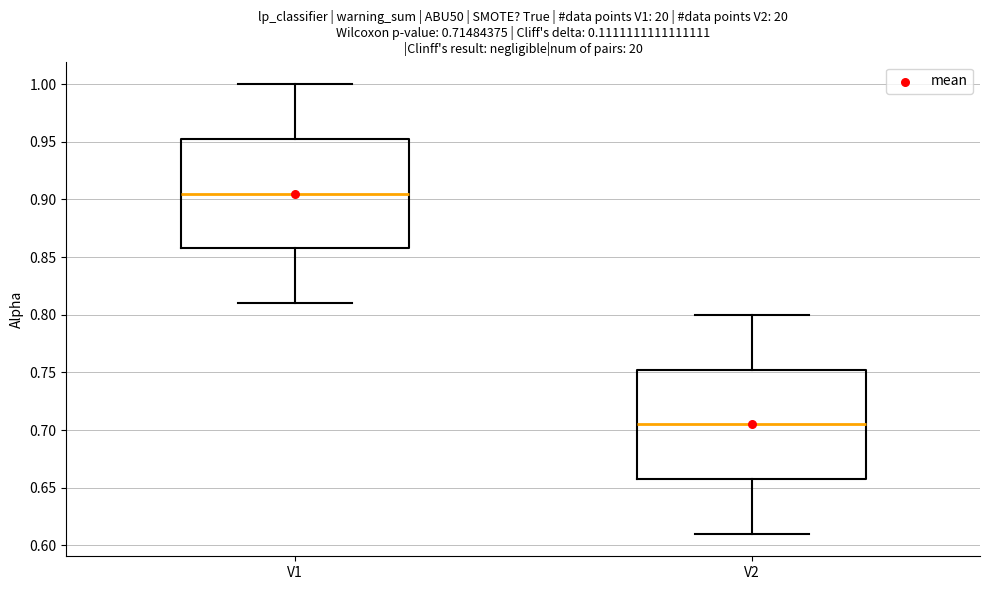

Which box's median line is the lowest?

V2